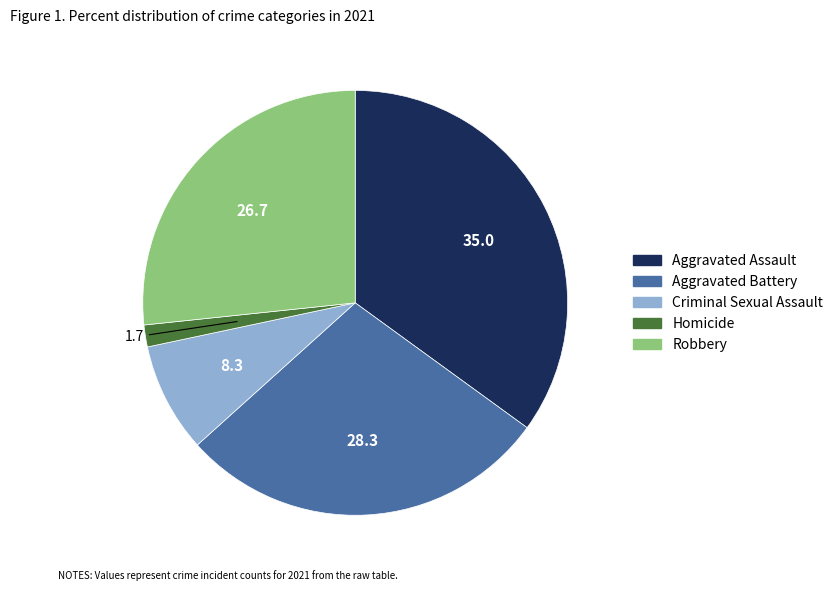

Rank the categories by value from lowest to highest.

Homicide, Criminal Sexual Assault, Robbery, Aggravated Battery, Aggravated Assault